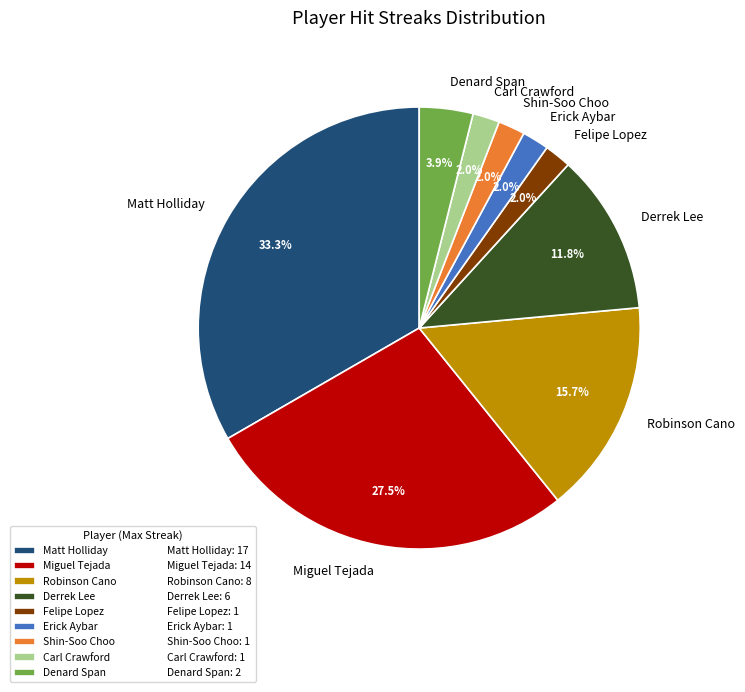

How many slices are in this pie chart?

9